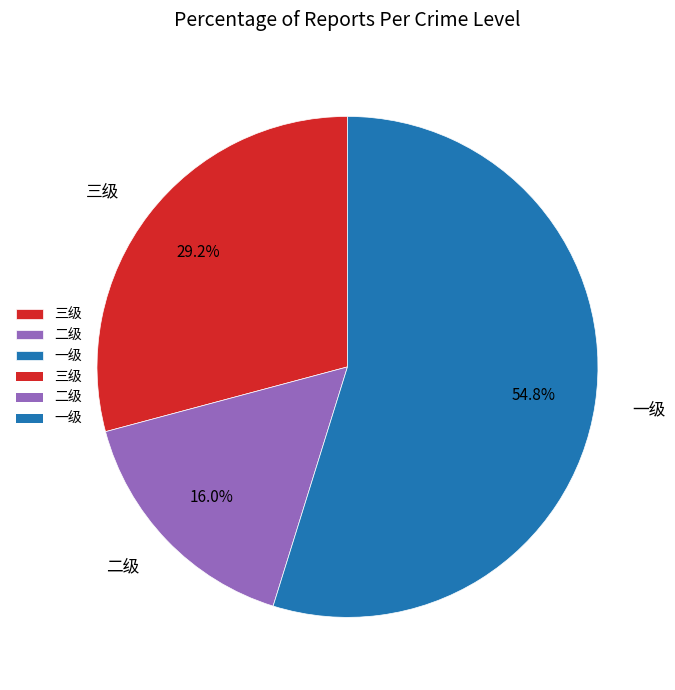

Does any single category account for the majority?

Yes